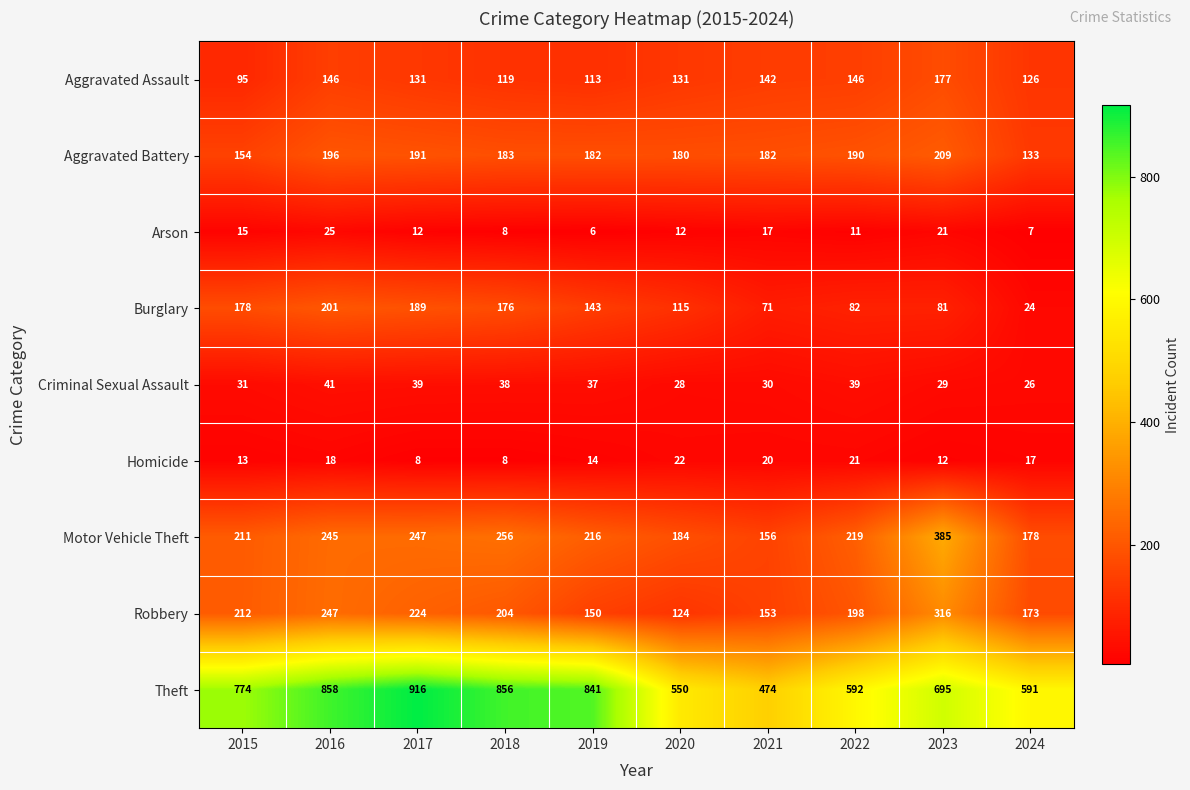

The value of Aggravated Battery at 2020 is 180. True or false?

True